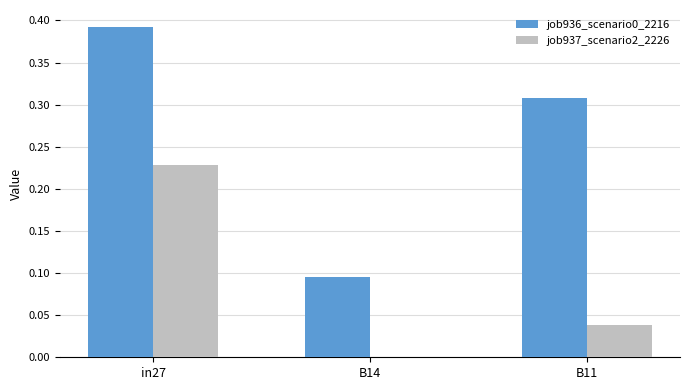

At which label does job937_scenario2_2226 reach its peak?

in27